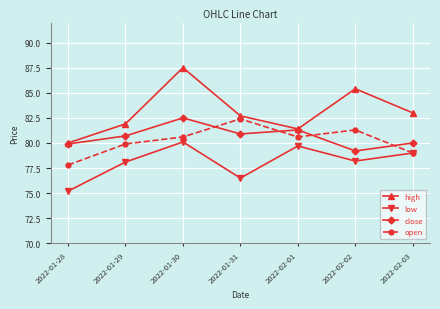

Is this an area chart (filled region under the line)?

No